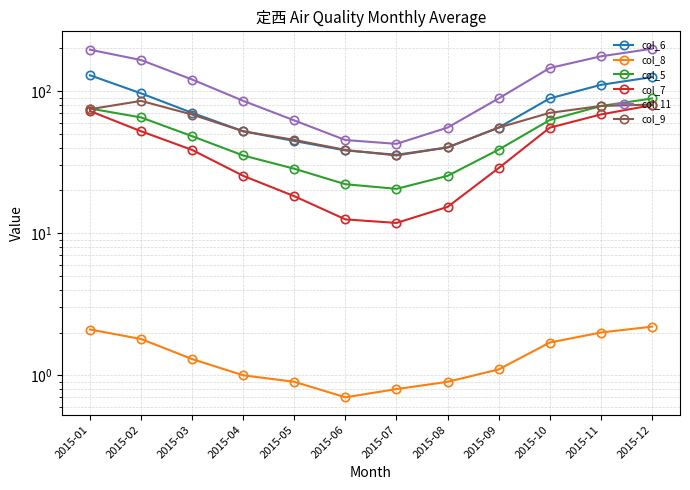

Rank the series at 2015-10 from highest to lowest value.

col_11, col_6, col_9, col_5, col_7, col_8